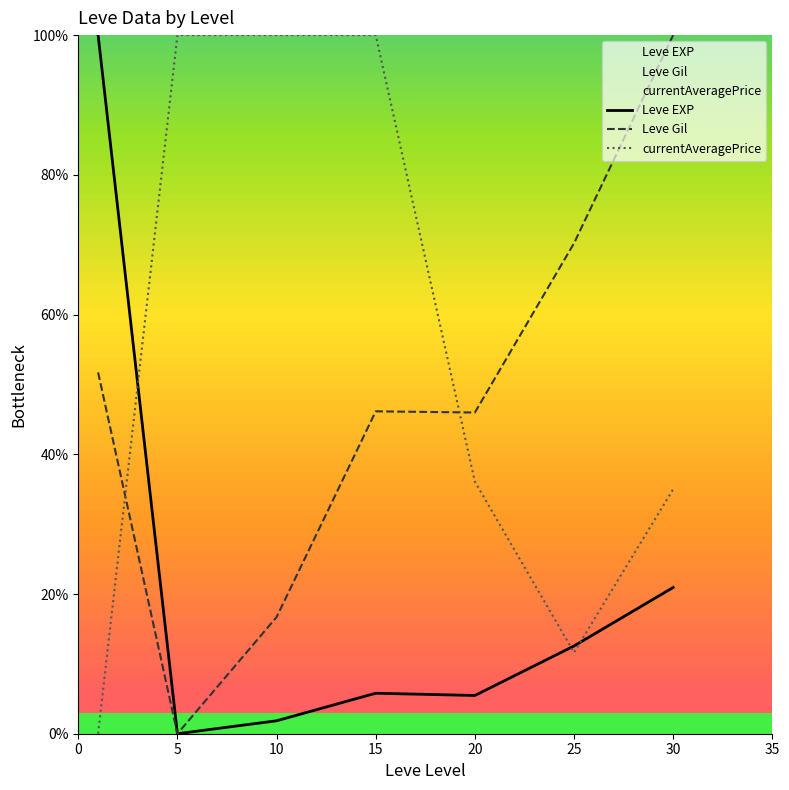

In Leve Gil, how many points are higher than both neighbors (excluding endpoints)?

1